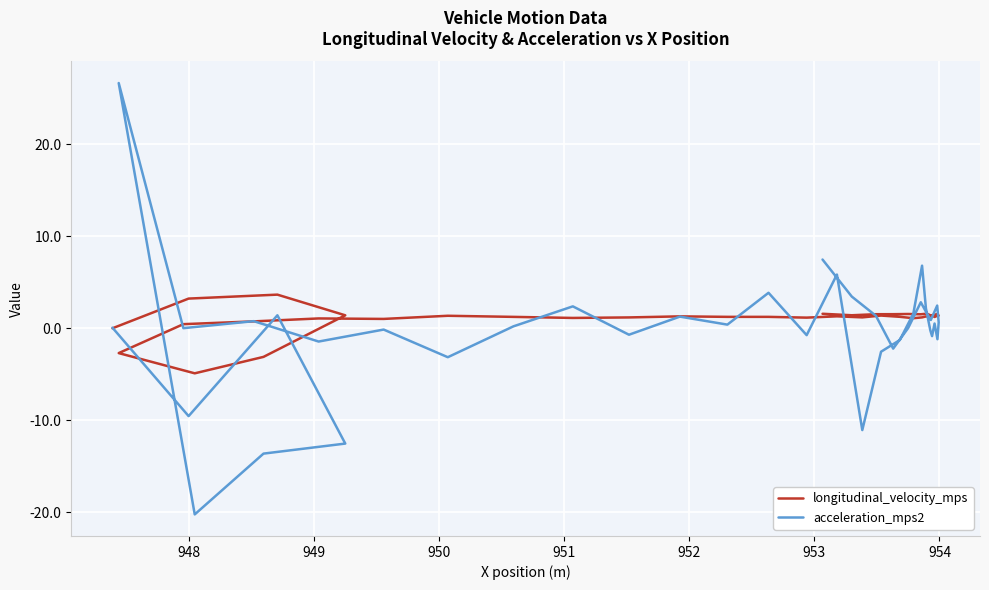

What is the sum of all longitudinal_velocity_mps values?

39.7